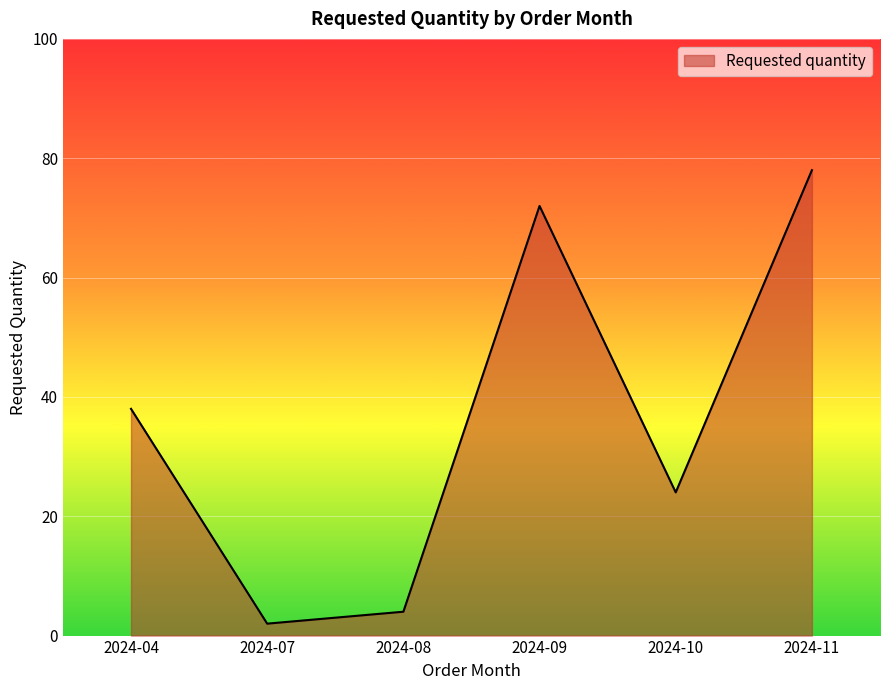

List the labels in order of value, largest first.

2024-11, 2024-09, 2024-04, 2024-10, 2024-08, 2024-07